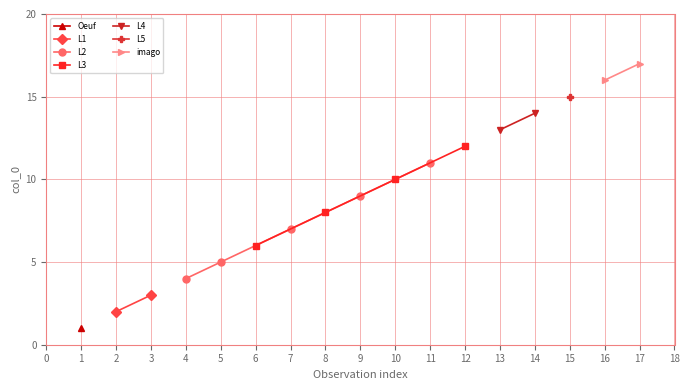

Does the chart display data point markers on the line(s)?

Yes